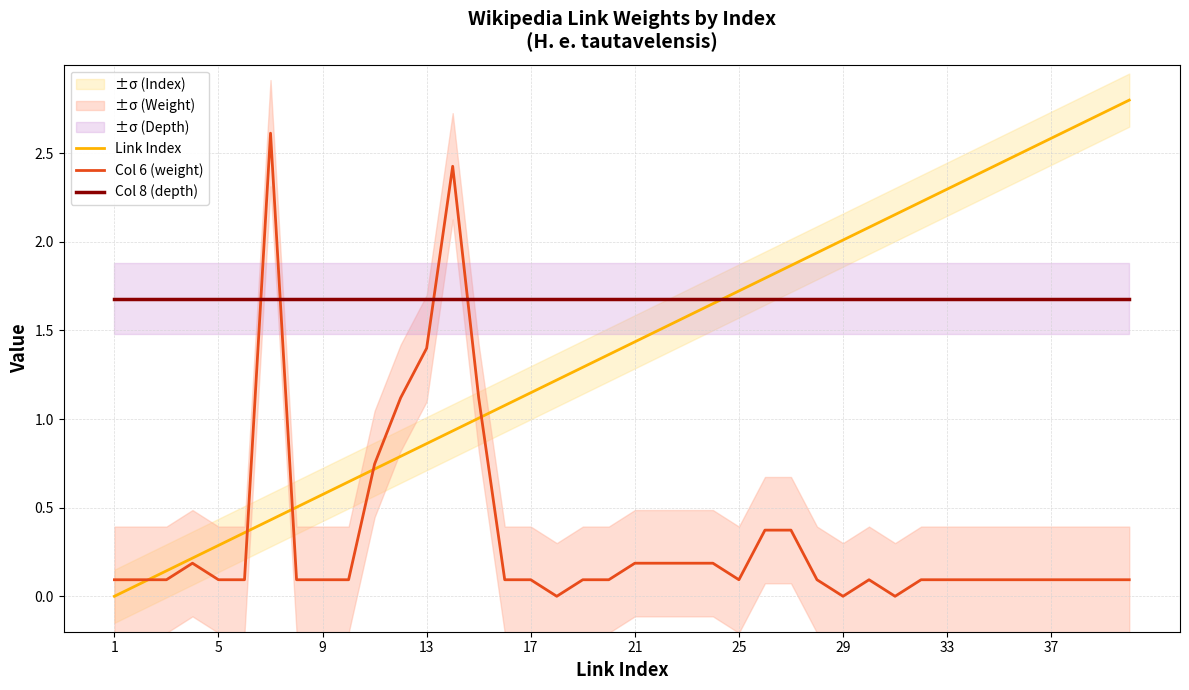

What is the maximum value for Col 6 (weight)?

2.6